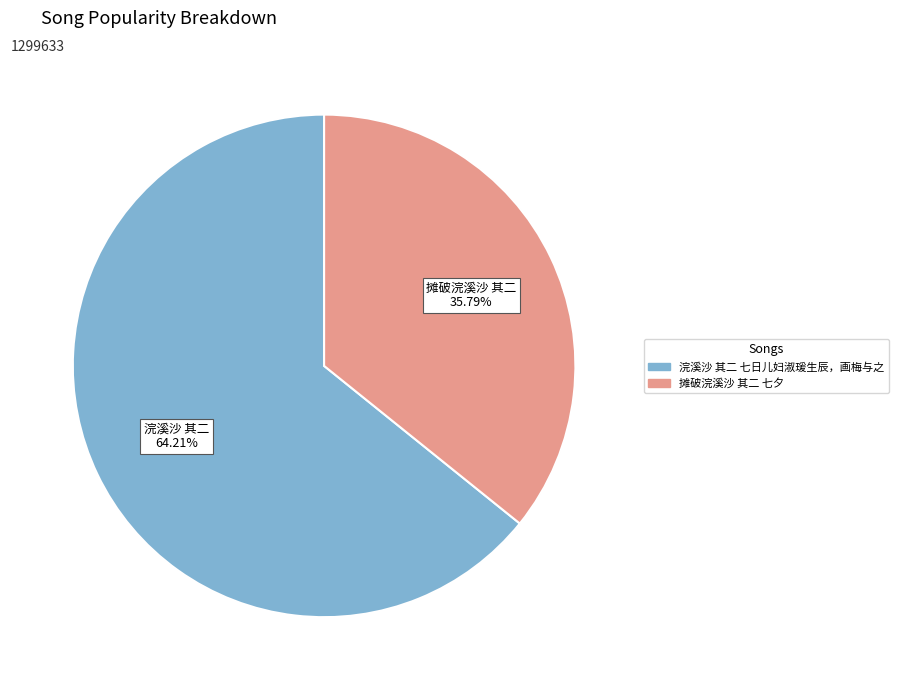

Which slice is the largest?

浣溪沙 其二 七日儿妇淑瑗生辰，画梅与之